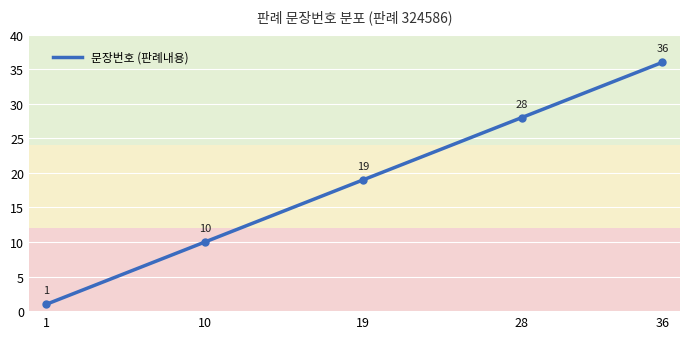

What is the difference between the maximum and minimum values?

35